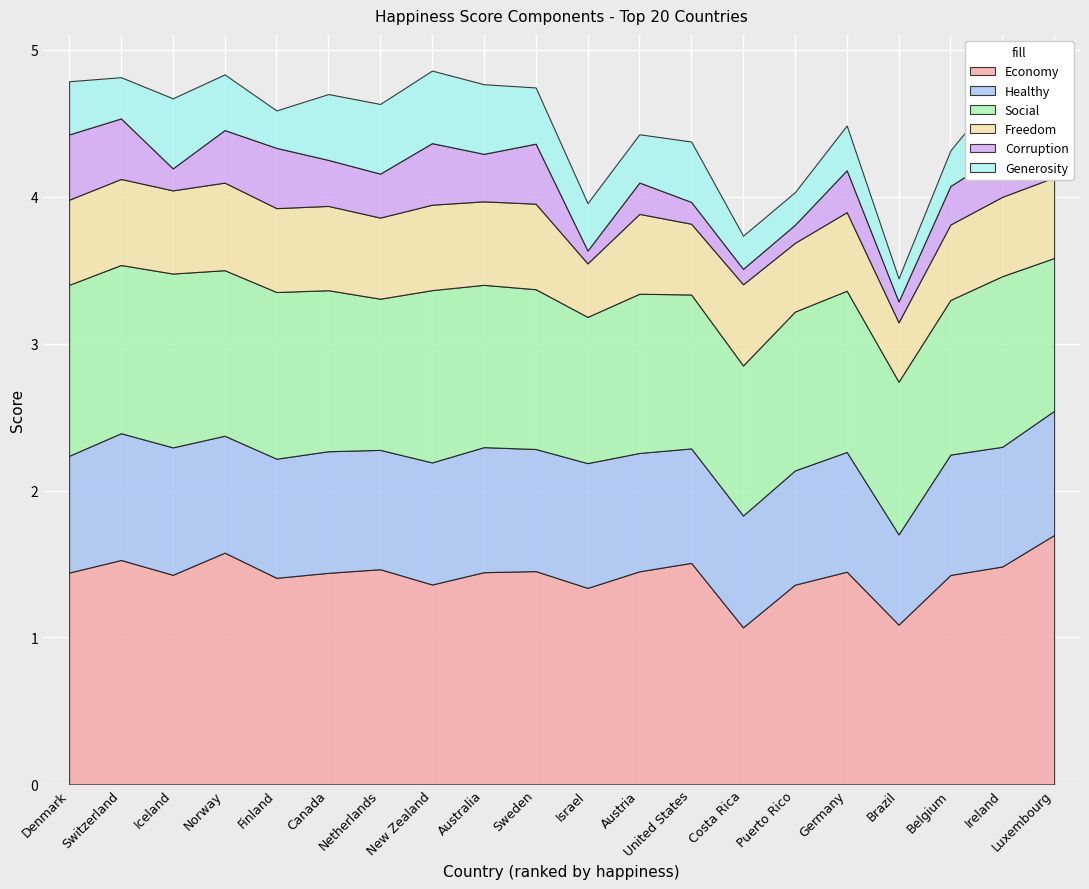

What is the value of the Economy point at the 19th from the left?

1.5